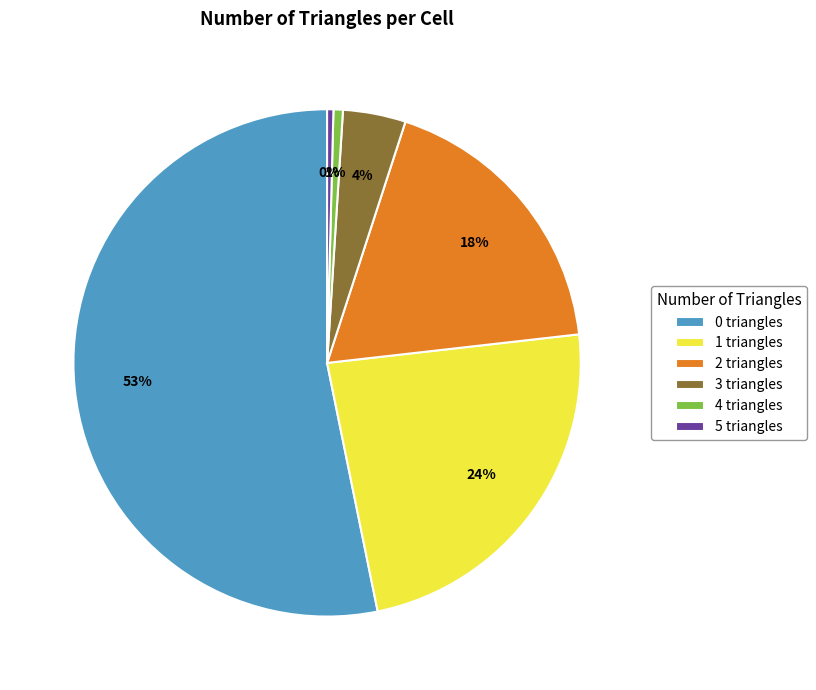

To the nearest percent, what portion does 1 represent?

24%